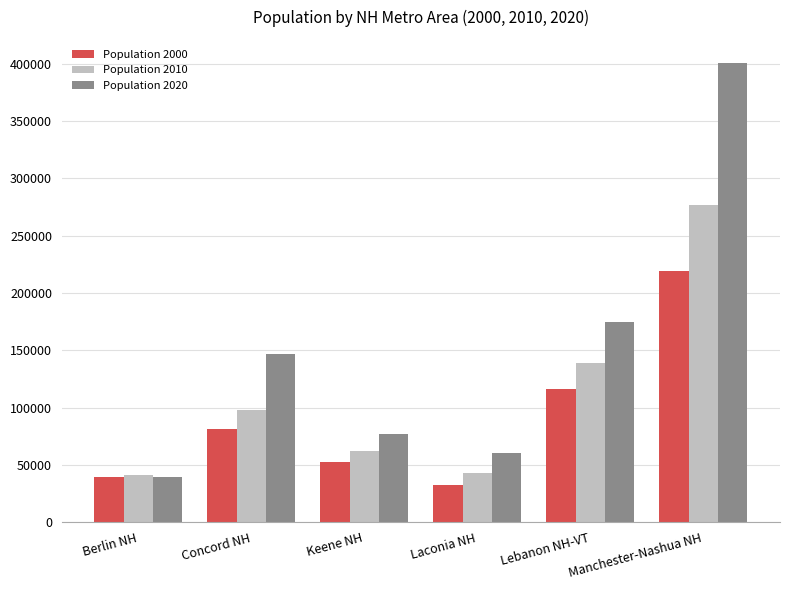

At how many categories does at least one series exceed 276143?

1